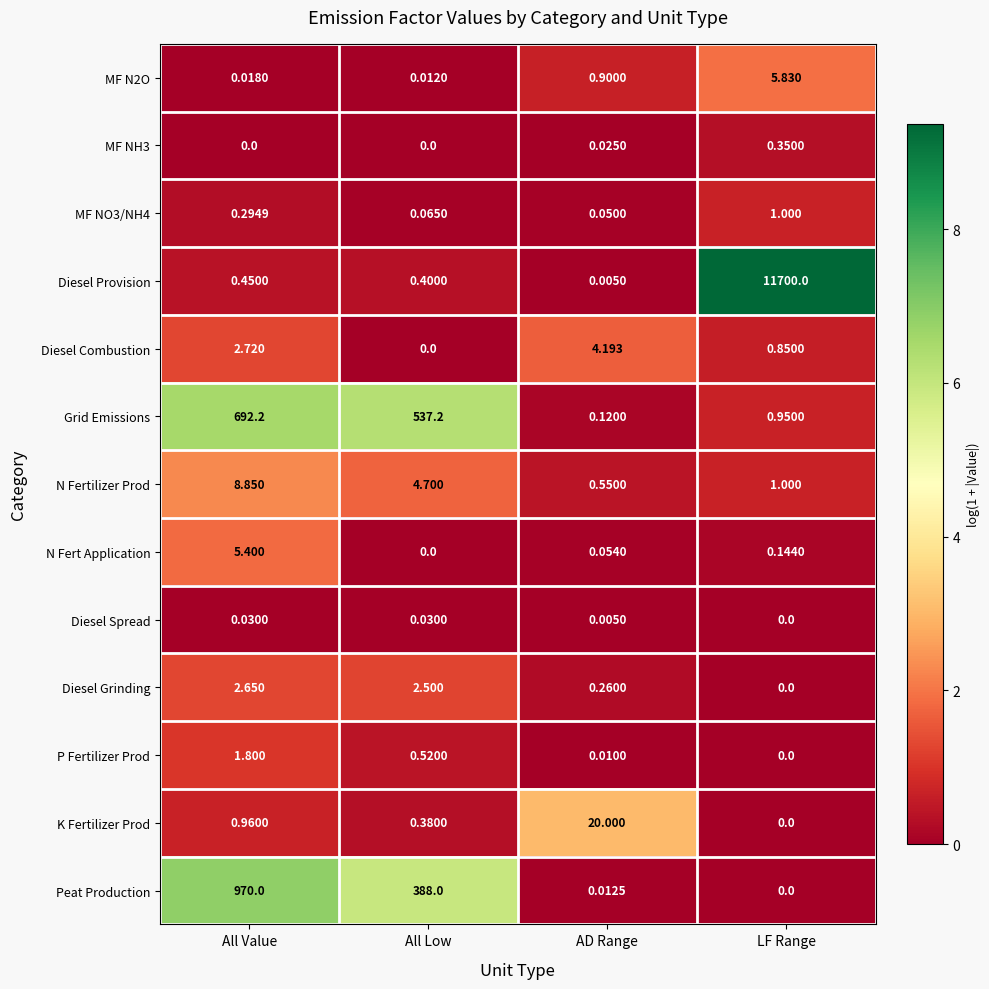

Where is P Fertilizer Prod nearest to the value 0?

LF Range